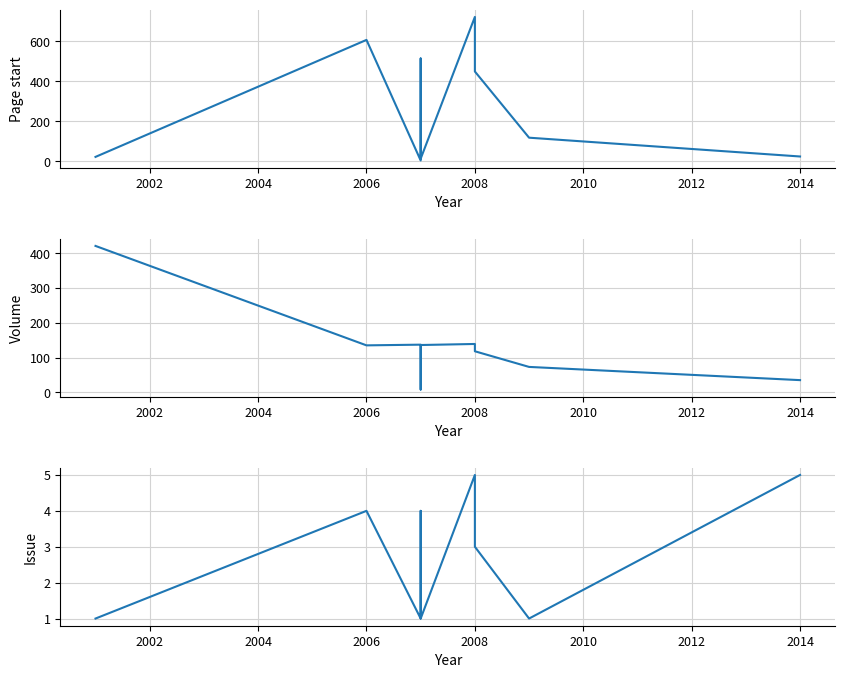

True or false: Issue and Volume intersect in this chart.

False